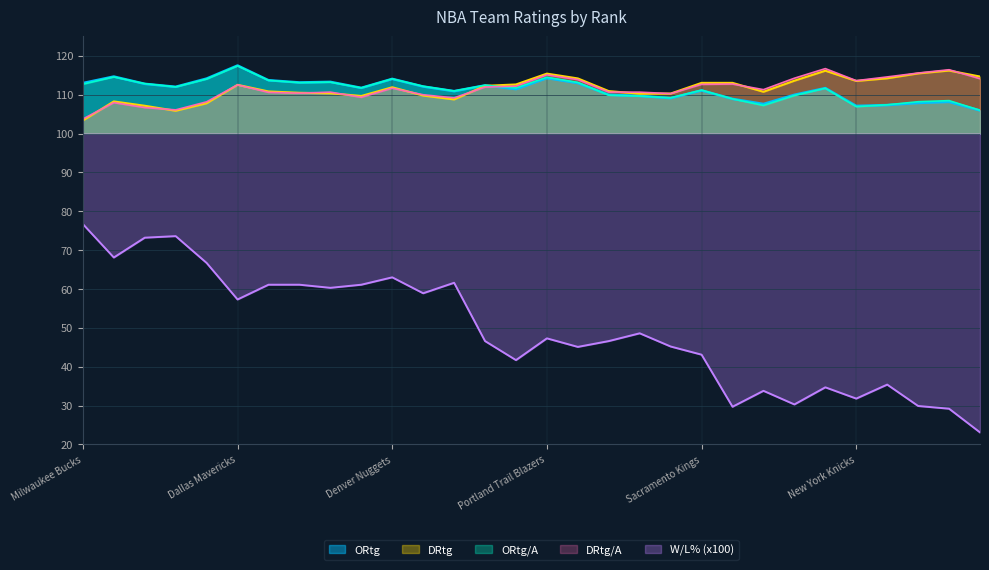

Rank the series by their maximum value, from lowest to highest.

W/L% (x100), DRtg, DRtg/A, ORtg/A, ORtg